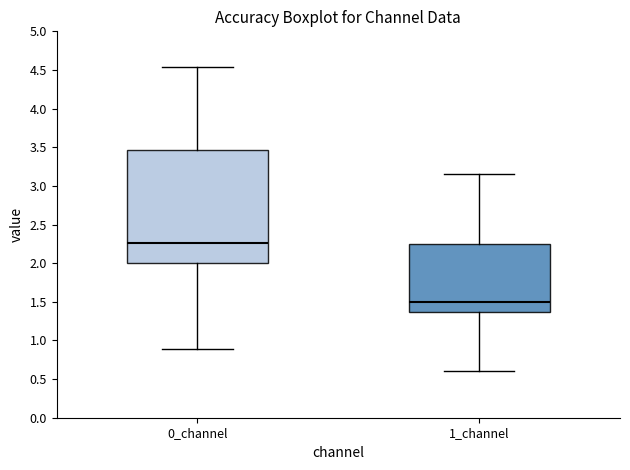

Which box's median line is the lowest?

1_channel